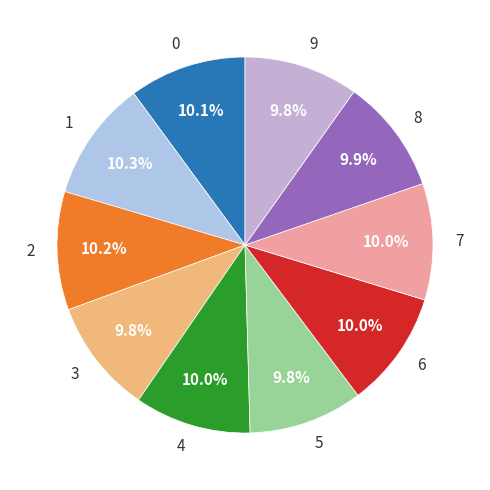

Count the number of slices in the pie.

10